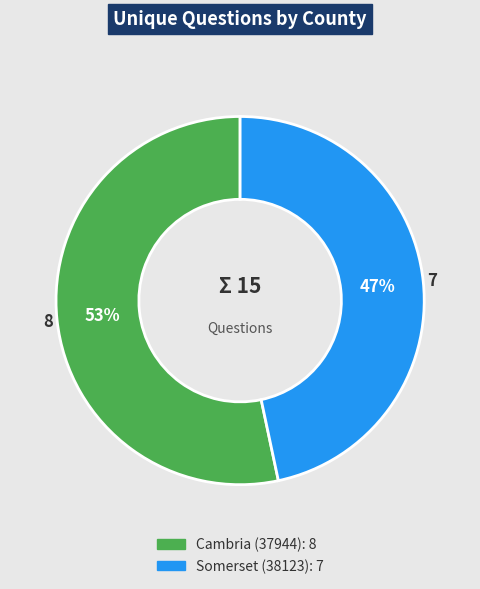

Which category accounts for the majority?

Cambria (37944)